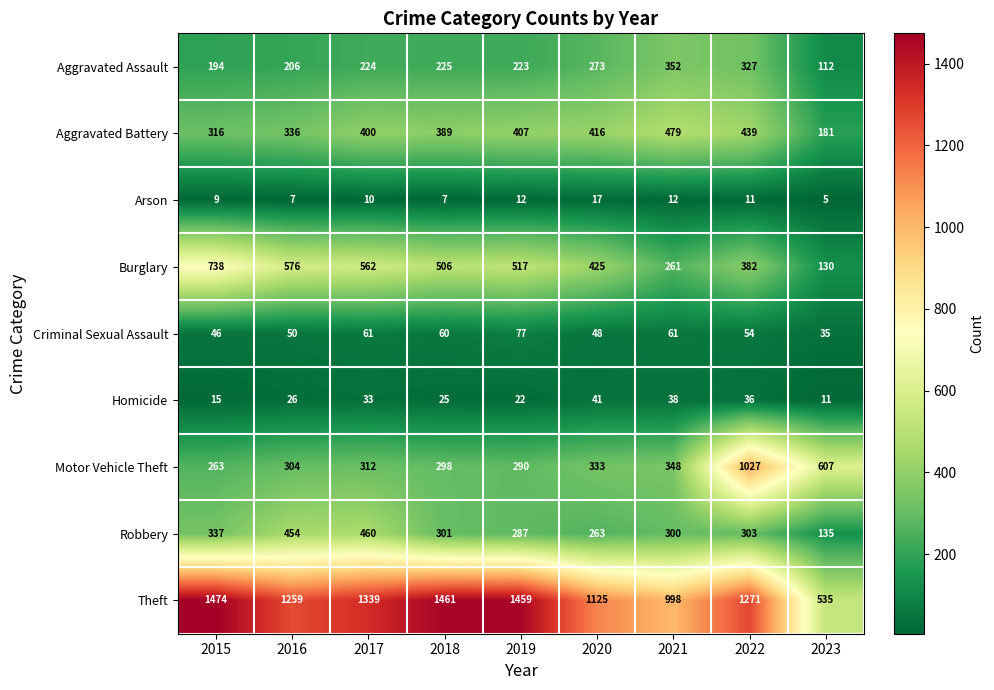

The Burglary series shows 562 at 2017. True or false?

True